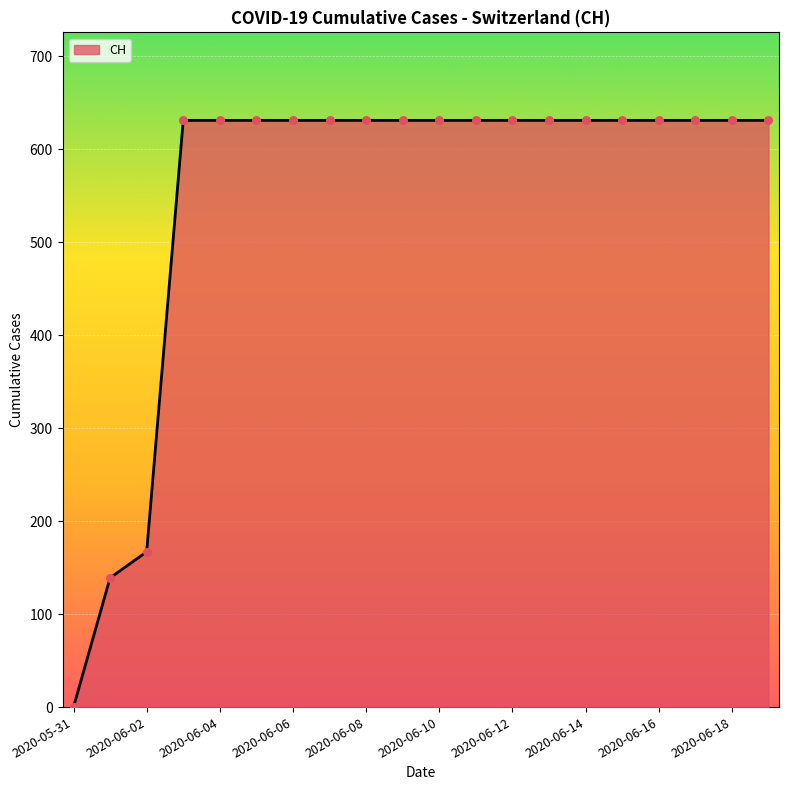

What is the difference between the maximum and minimum values?

631